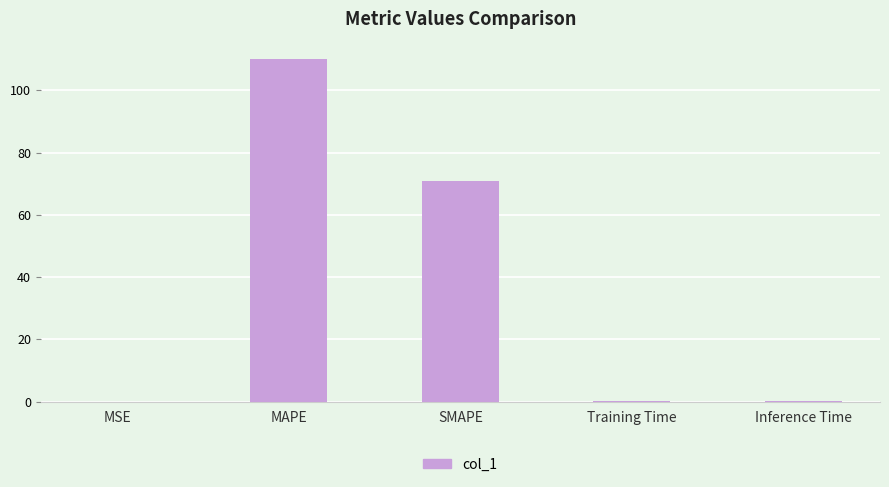

Is it true that the value at SMAPE is 71.0?

True